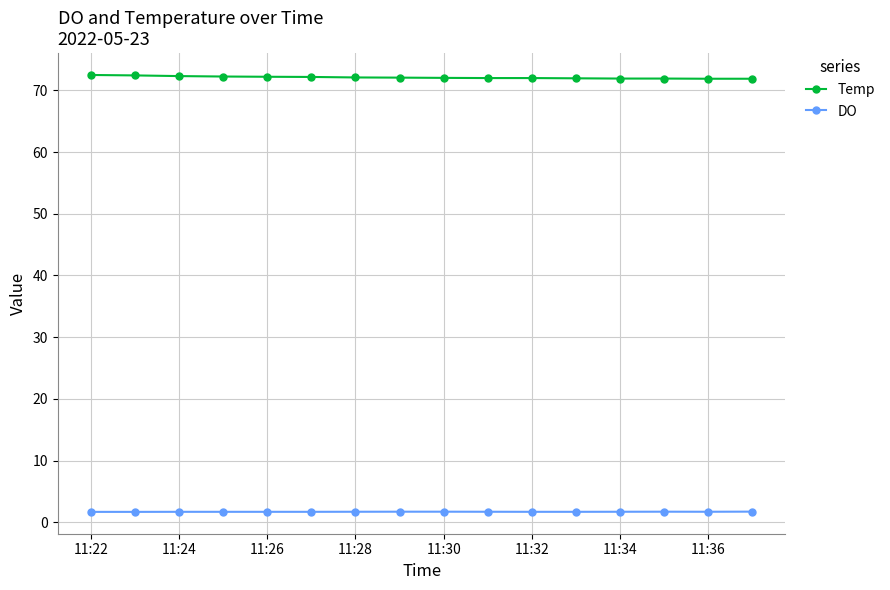

Which series has the largest total across all categories?

Temp